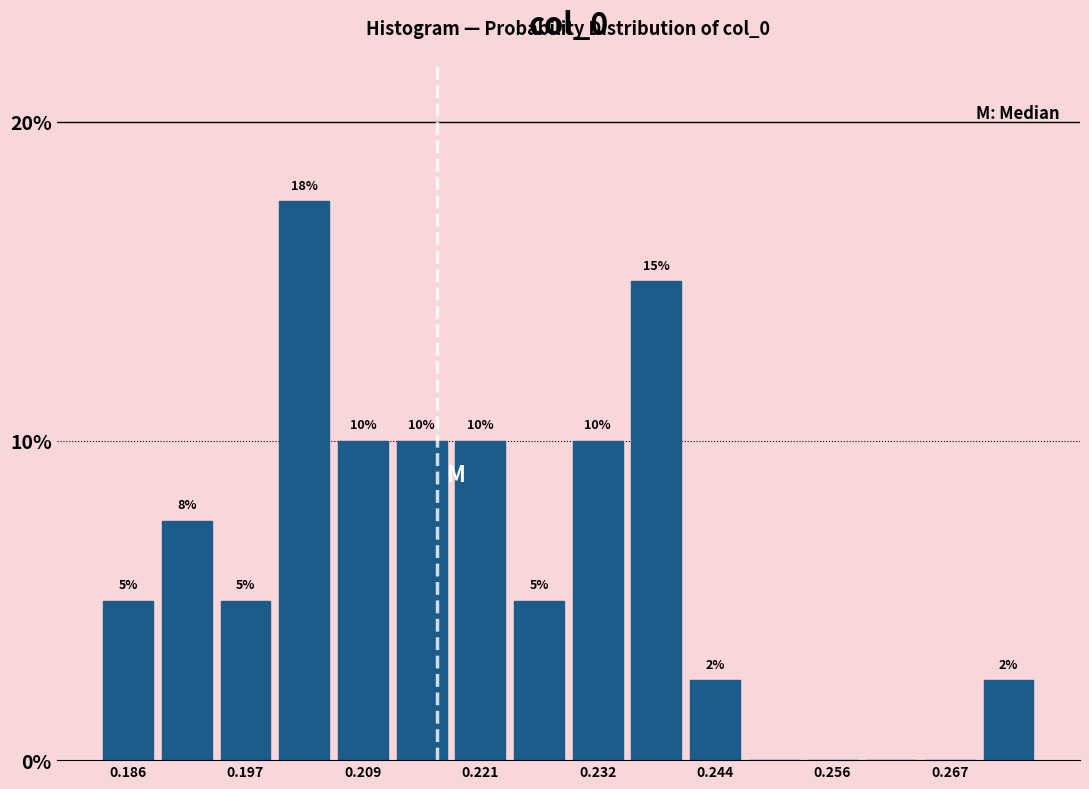

Read against the x-axis, roughly where is the centre of the tallest bar?

0.204